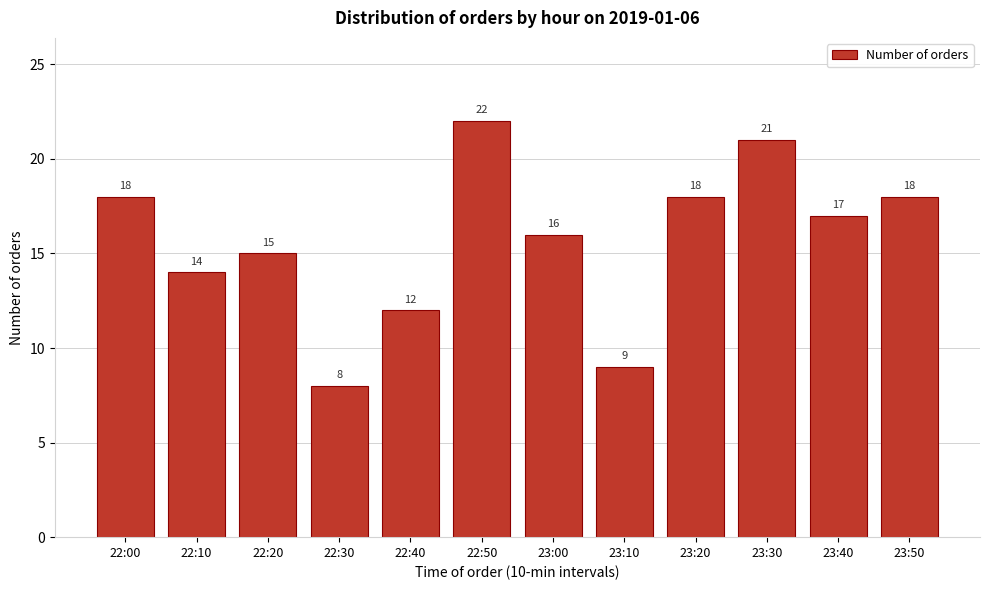

Reading left to right, extract all data points from this chart.

22:00=18	22:10=14	22:20=15	22:30=8	22:40=12	22:50=22	23:00=16	23:10=9	23:20=18	23:30=21	23:40=17	23:50=18